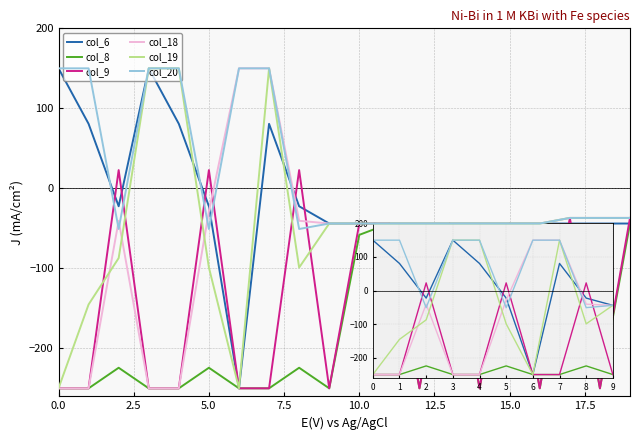

What is the greatest value displayed?

150.0